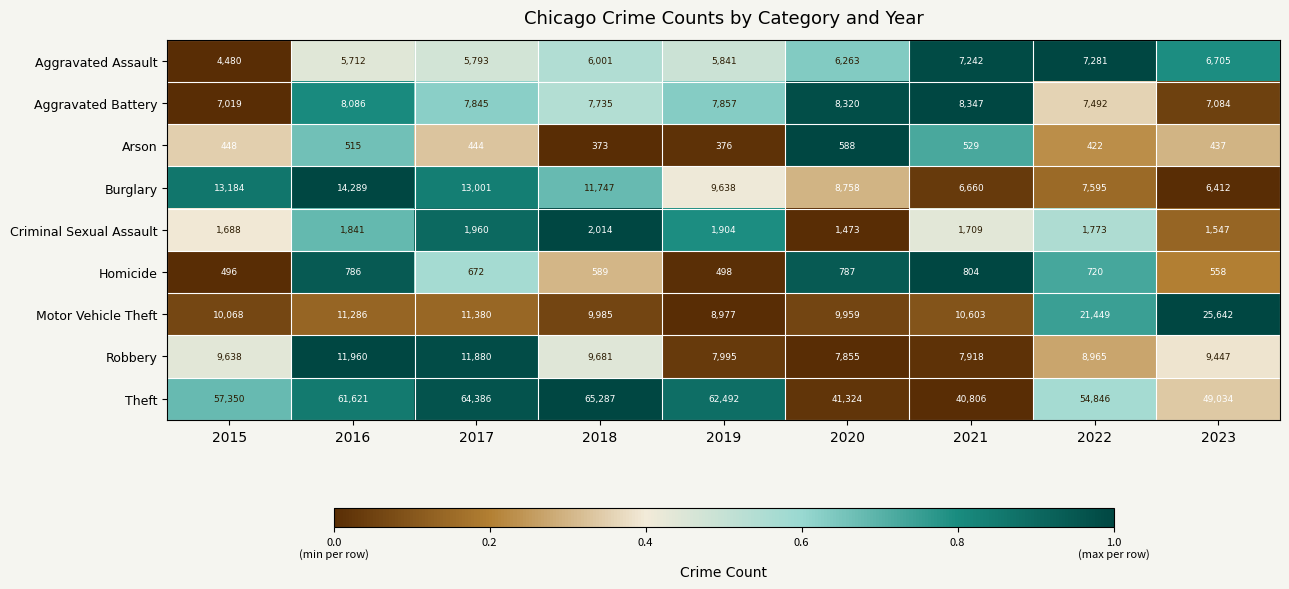

Between 2019 and 2022, which series saw the biggest shift?

Motor Vehicle Theft